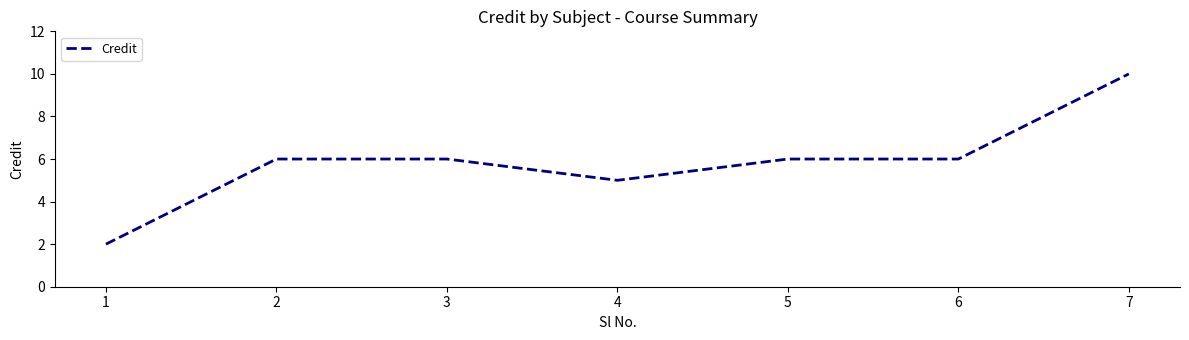

Reading left to right, transcribe all the data shown in this chart.

1=2	2=6	3=6	4=5	5=6	6=6	7=10